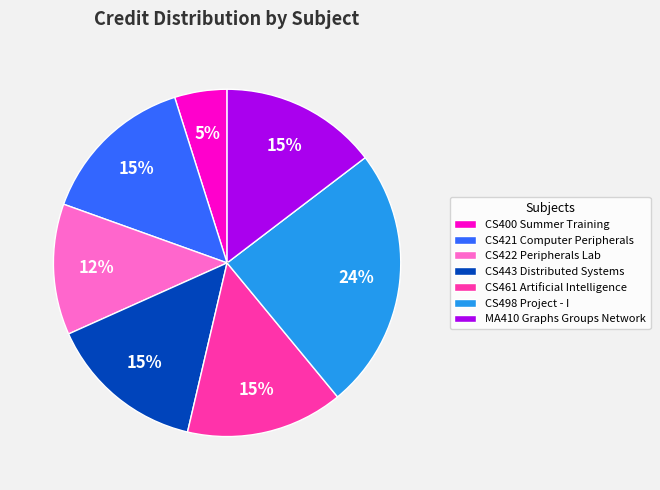

Does MA410 Graphs Groups Network represent more than half of the total?

No